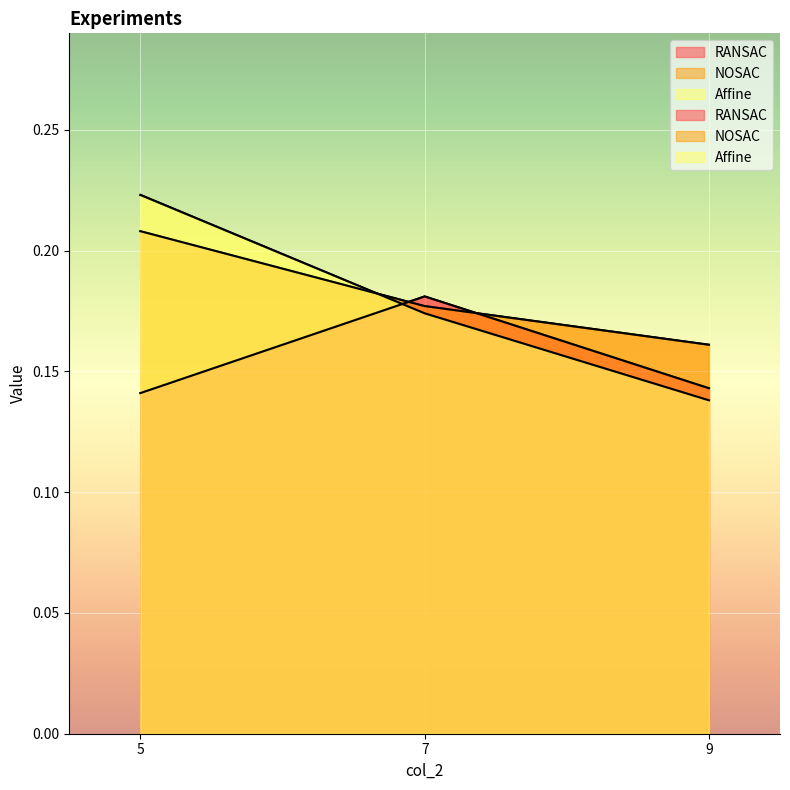

Count the number of categories in the chart.

3